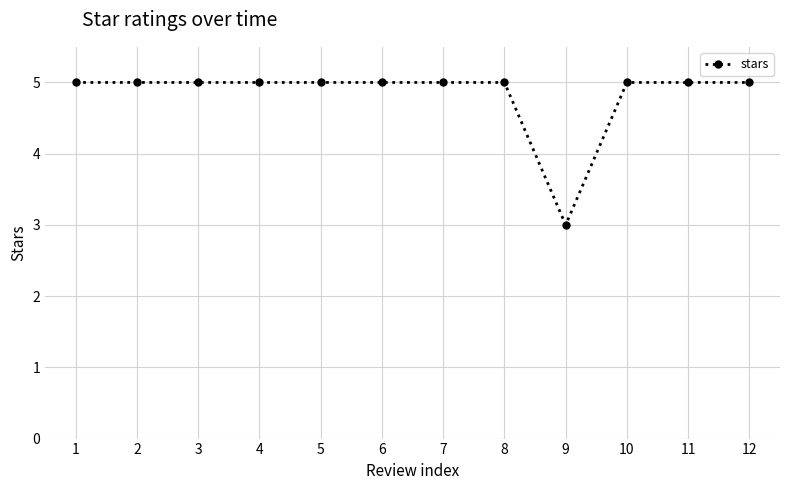

What is the ratio of the value at 2 to the value at 10?

1.0